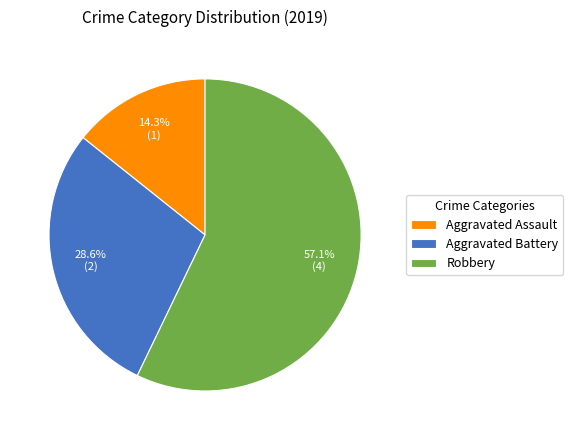

What percentage is the Robbery slice, to the nearest percent?

57%